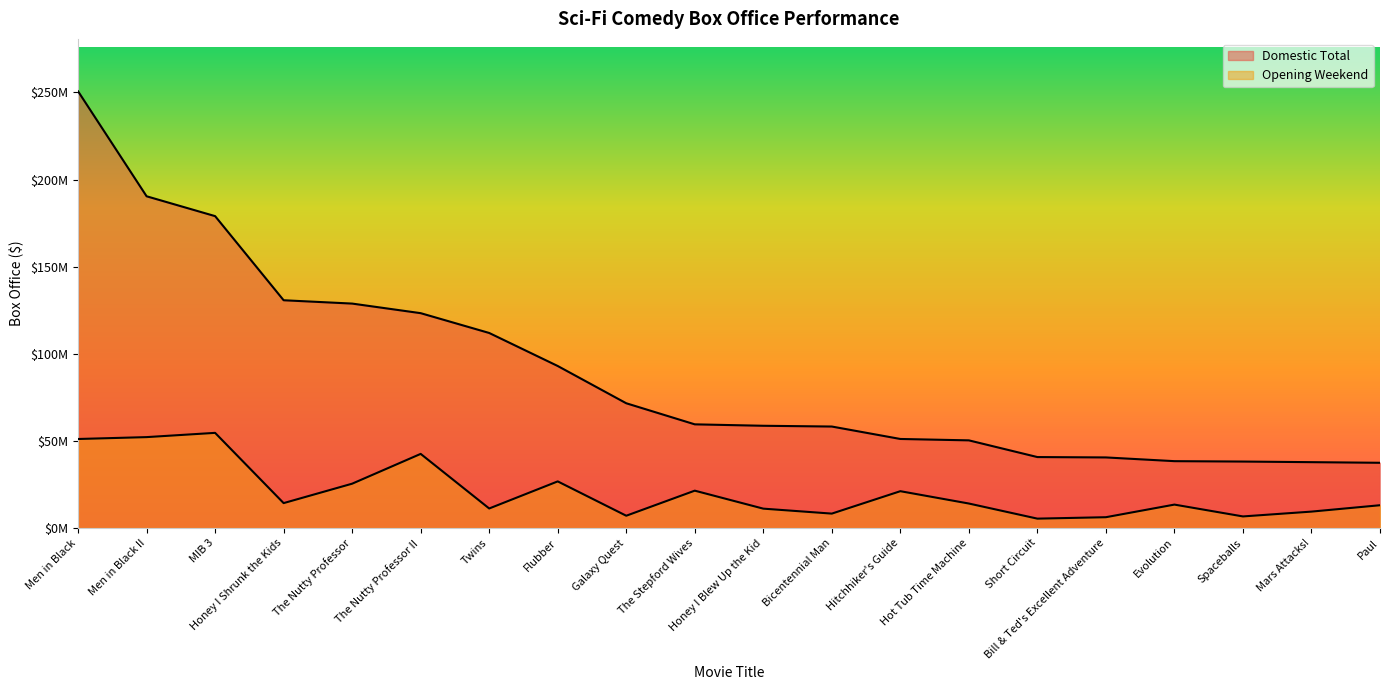

True or false: Opening Weekend and Domestic Total cross at least once.

False